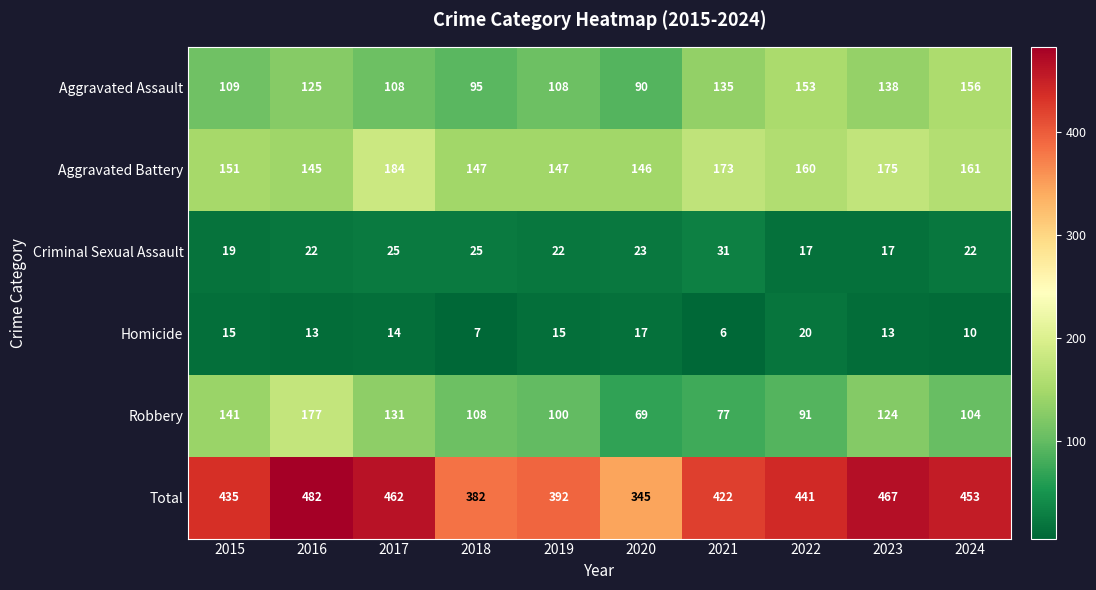

Where is Total nearest to the value 413?

2021